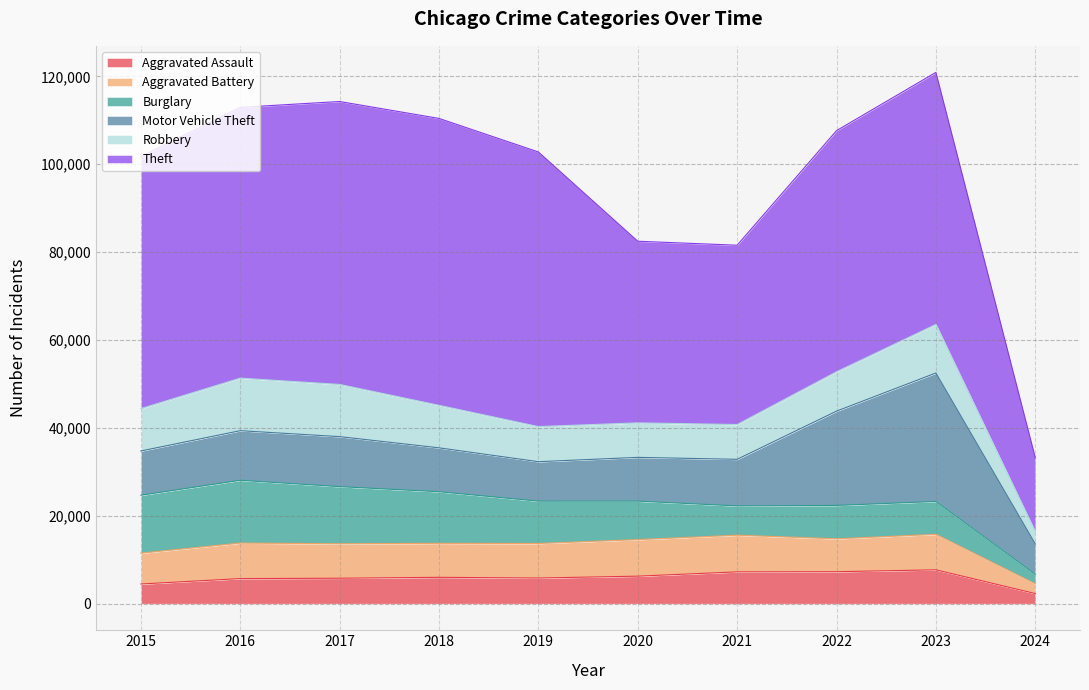

What is the total value across all series at 2020?

82487